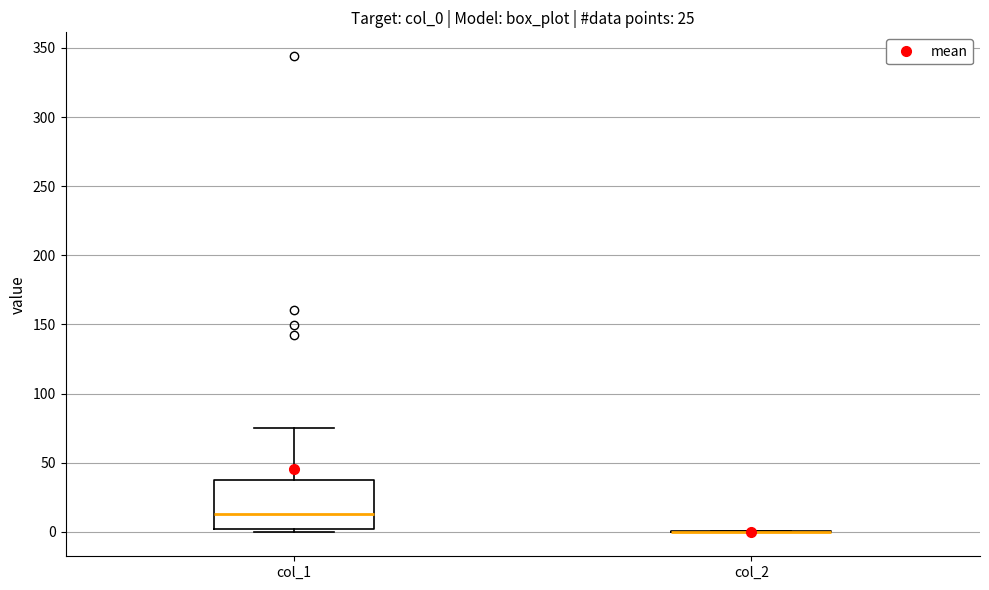

Reading left to right, read every box against the y-axis: the position of its median line, the range the box covers, and the ends of its whiskers. The values are not printed on the chart, so give them approximately, as read against the axis.

col_1: median 15, box 0 to 35, whiskers 0 (just below the box's lower edge) to 75
col_2: box collapsed to a line at 0, whiskers 0 to 0